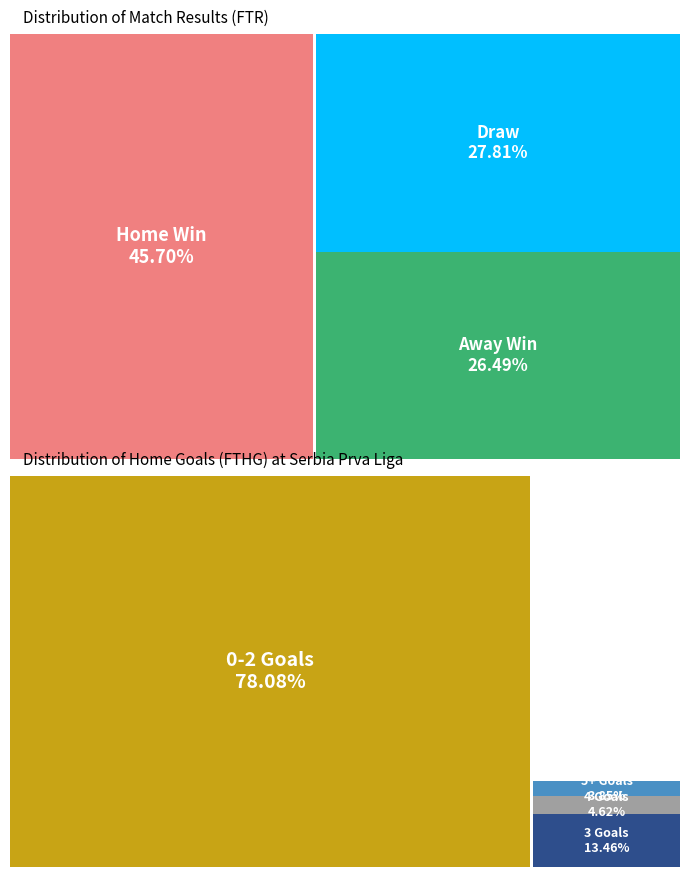

To the nearest percent, what percentage of the pie is D?

28%